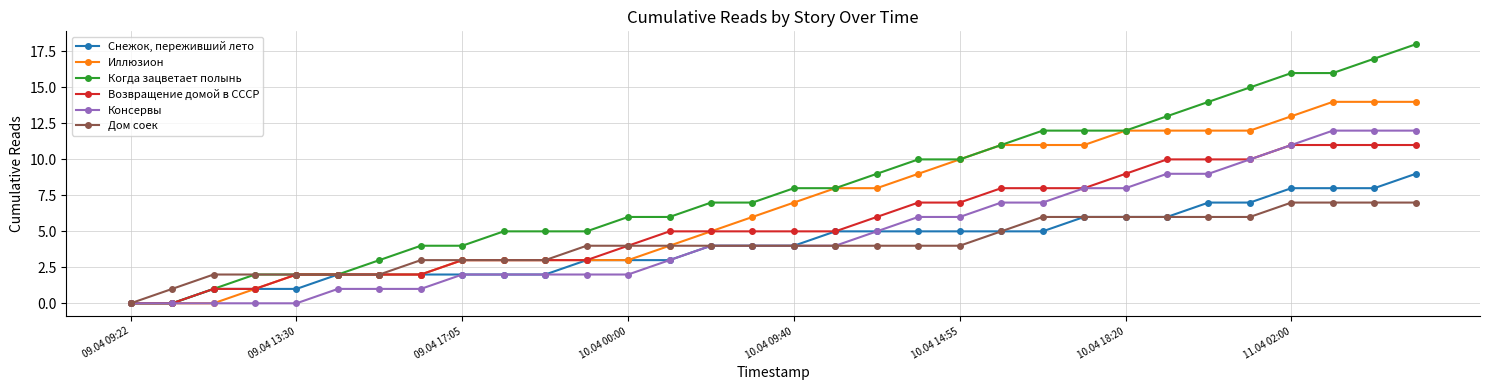

Which series has the largest total across all categories?

Когда зацветает полынь